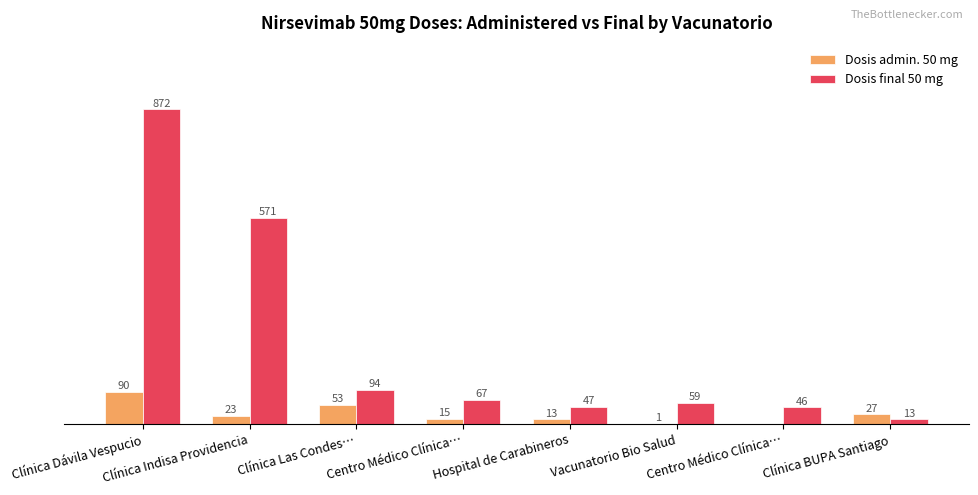

Does the chart contain stacked bars?

No